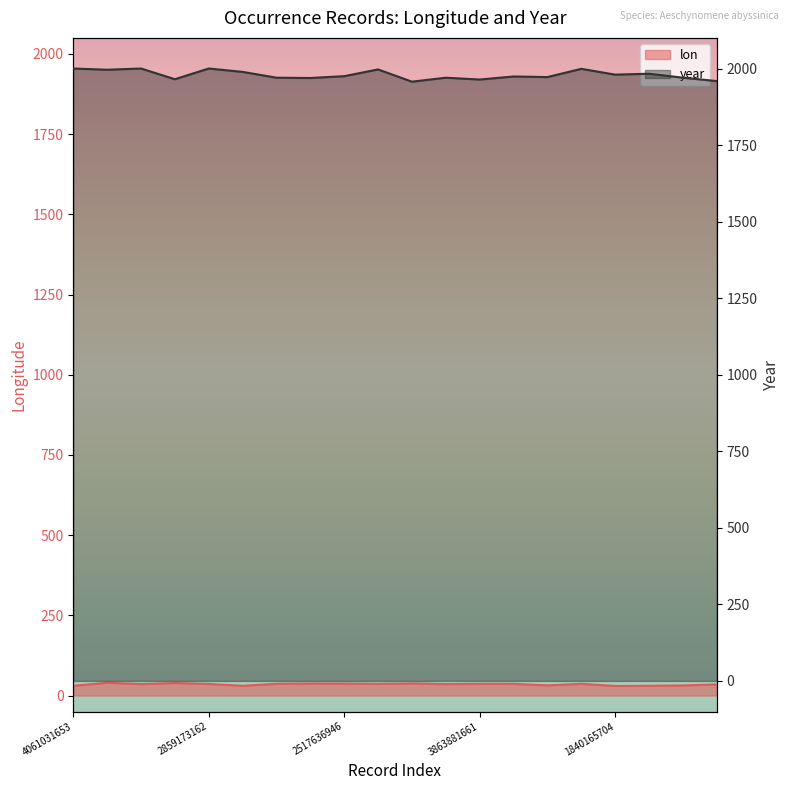

List the series in order of their overall mean, highest first.

year, lon